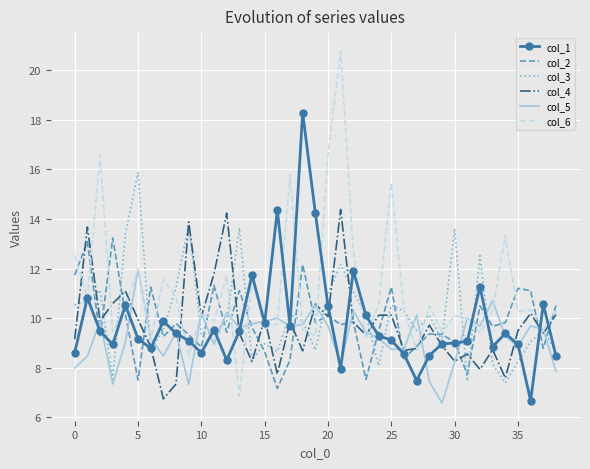

True or false: col_2 and col_3 intersect in this chart.

True